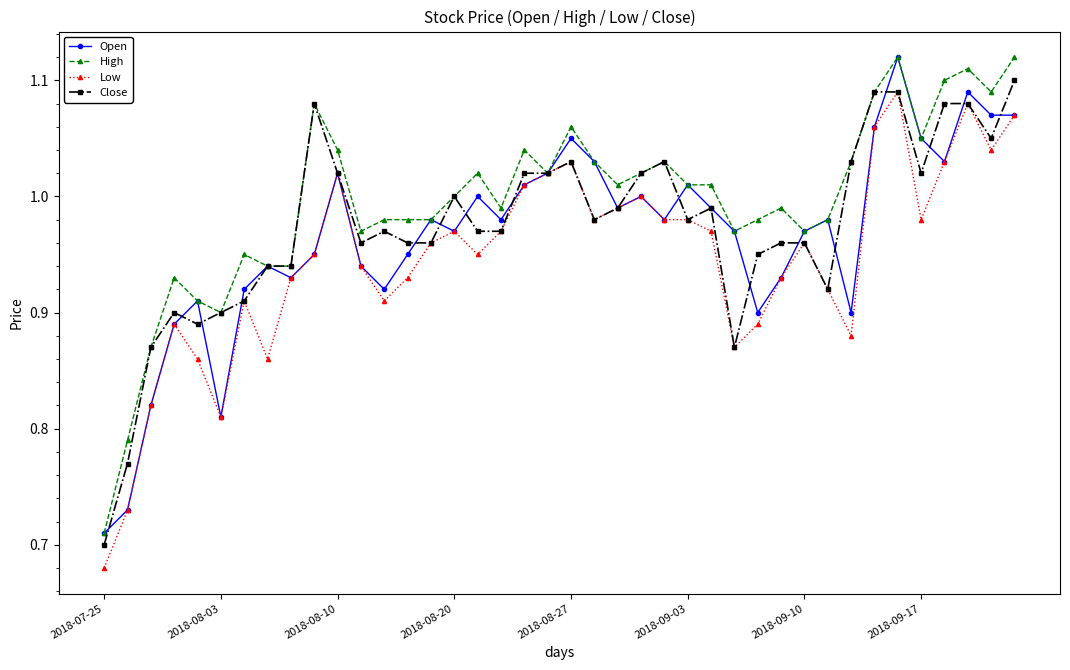

True or false: High has more than 0 points higher than both neighbors.

True